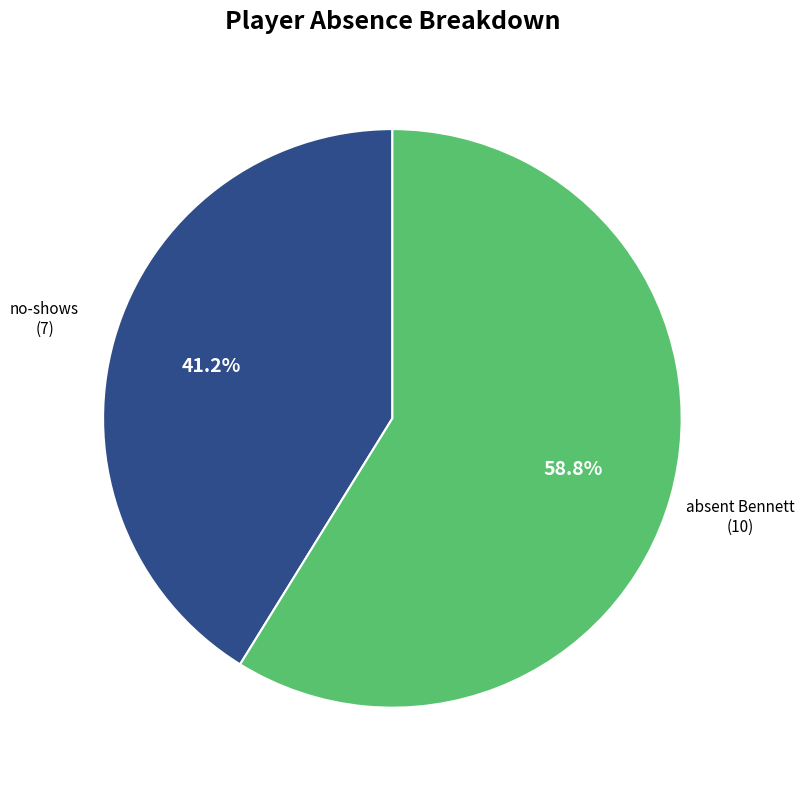

What is the smallest slice in the pie chart?

no-shows players Several were team